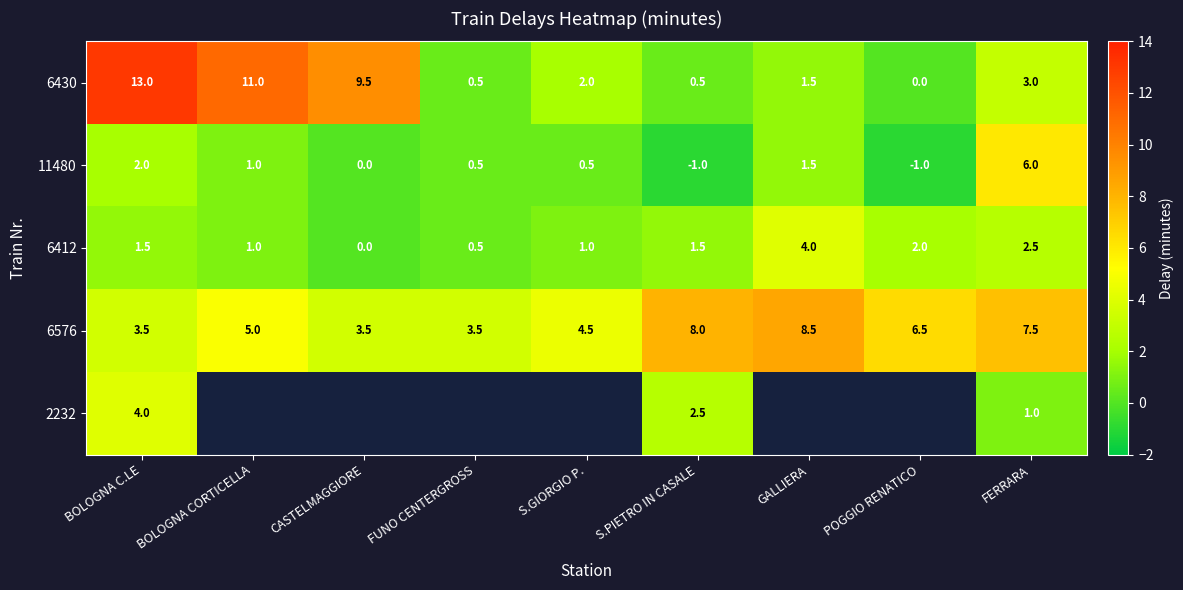

Is the value of 11480 at POGGIO RENATICO greater than the value of 6576 at BOLOGNA C.LE?

No